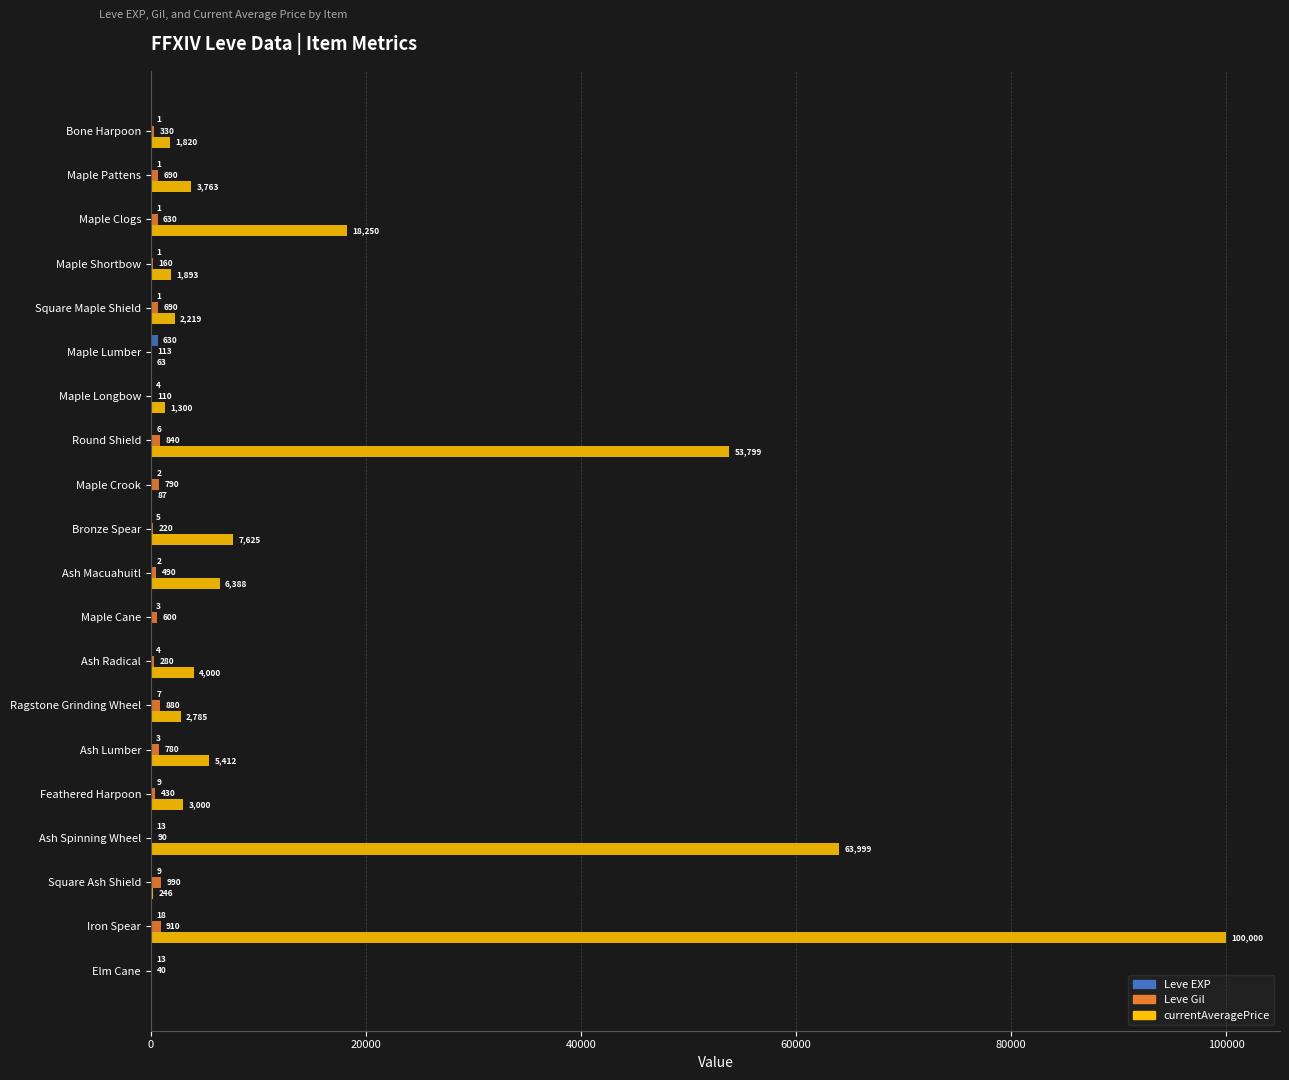

At which category does the chart reach its peak across all series?

Iron Spear